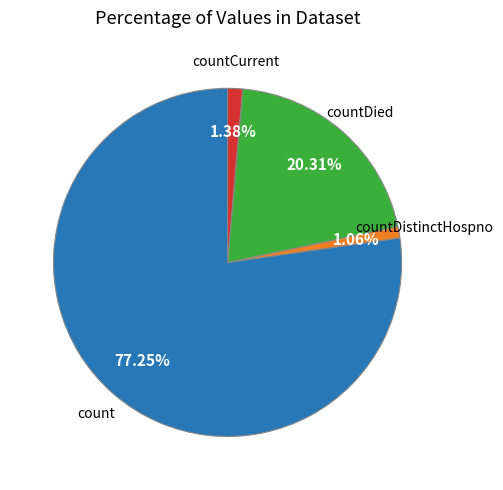

Is there any slice that represents more than half of the pie?

Yes